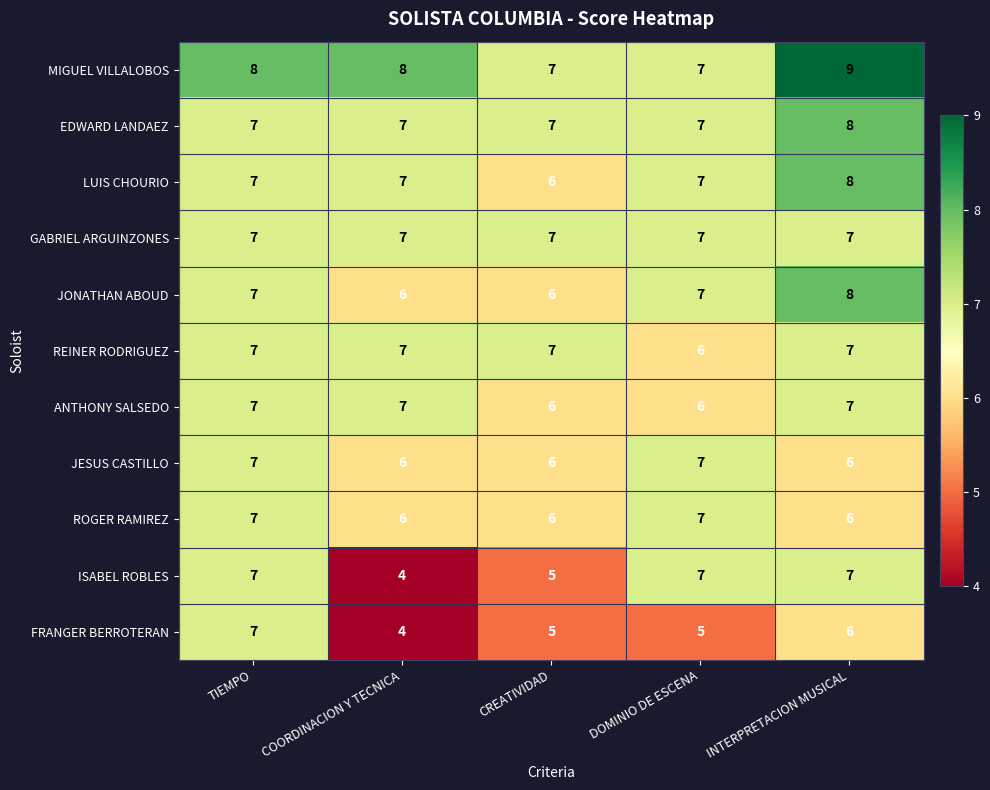

Is it true that EDWARD LANDAEZ equals 13 at TIEMPO?

False